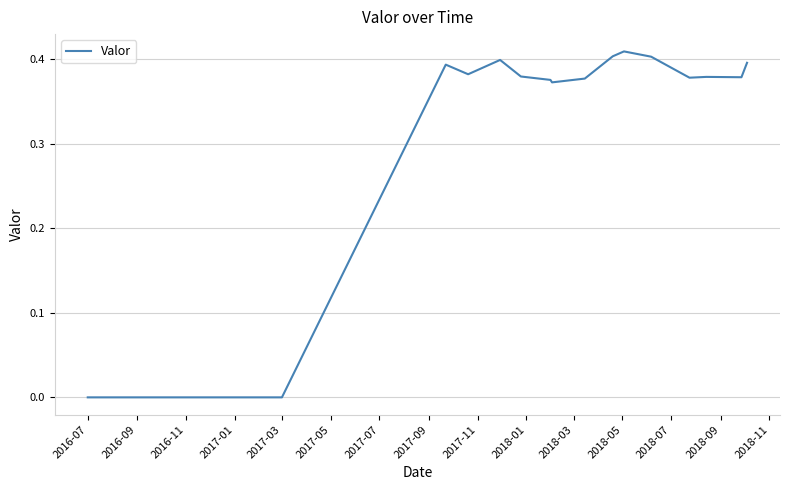

How many lines are shown in the chart?

1